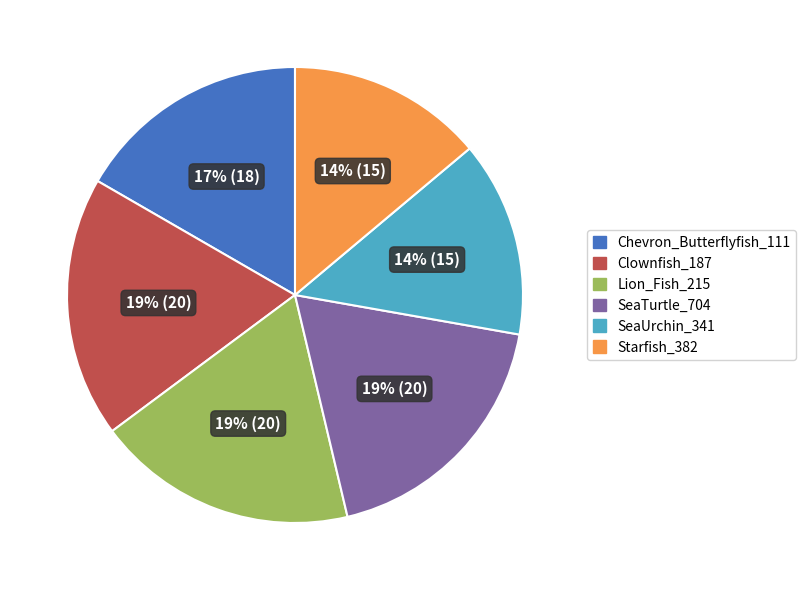

Is the sum of Starfish_382 and Lion_Fish_215 greater than half?

No